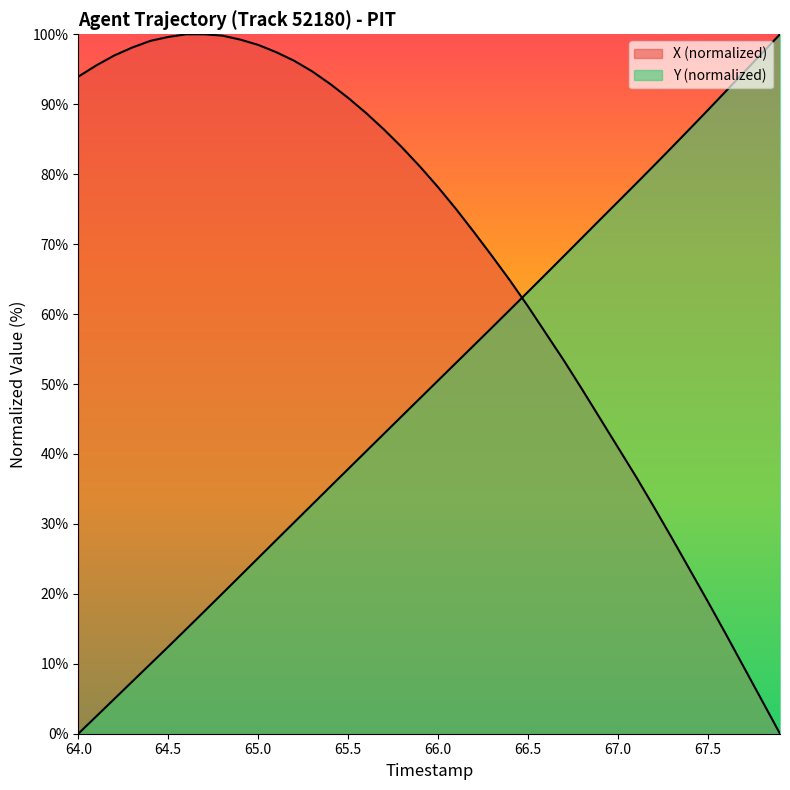

Count the number of data series in this chart.

2